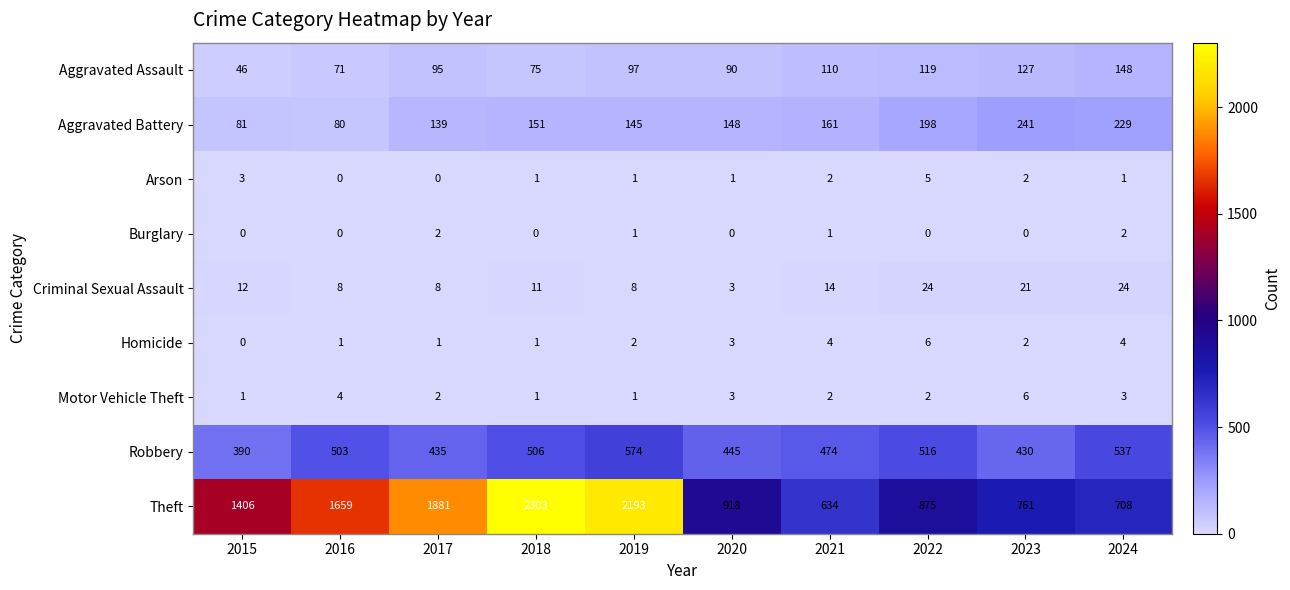

What is the maximum value for Theft?

2303